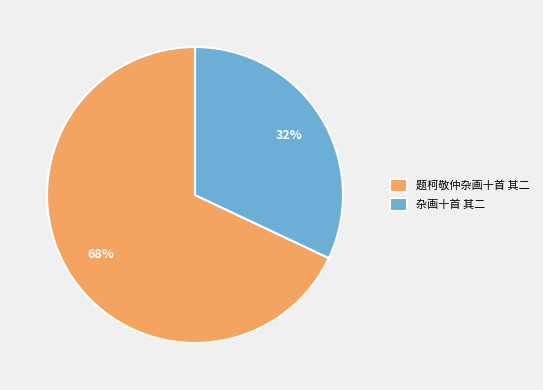

Do 题柯敬仲杂画十首 其二 and 杂画十首 其二 together represent more than half of the pie?

Yes